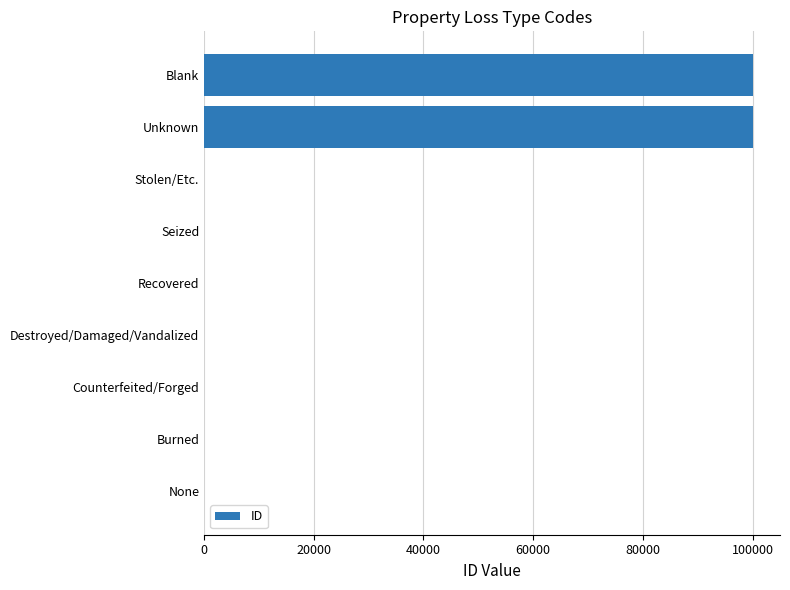

Count the number of categories in the chart.

9